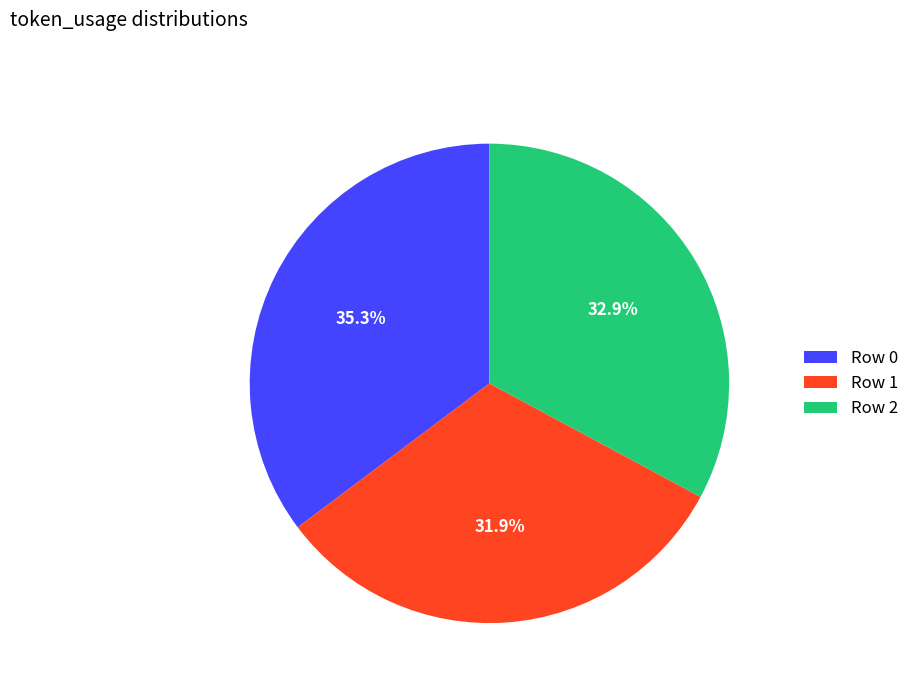

Which category has the biggest portion of the pie?

Row 0